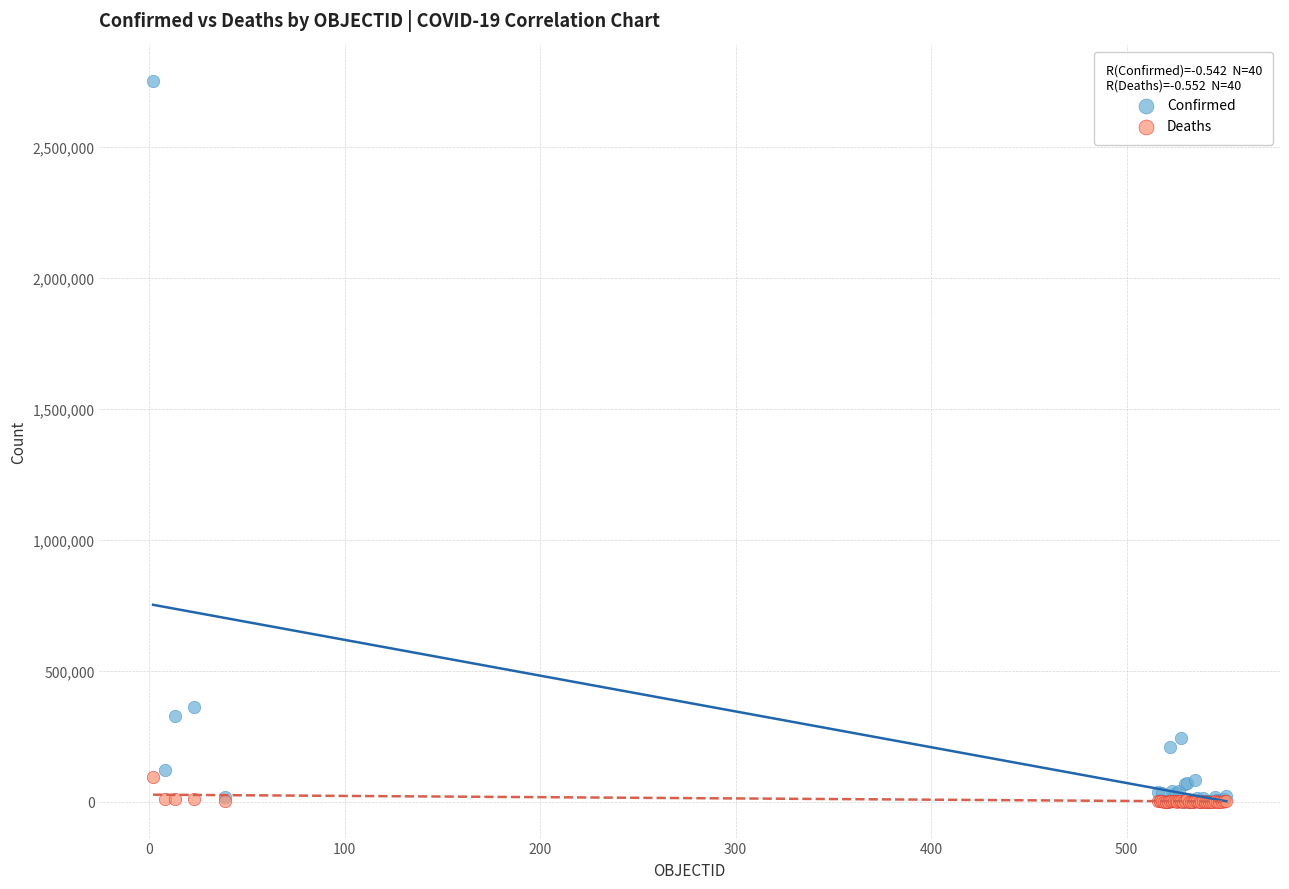

Across all series, what Y value is closest to 1375159?

361493